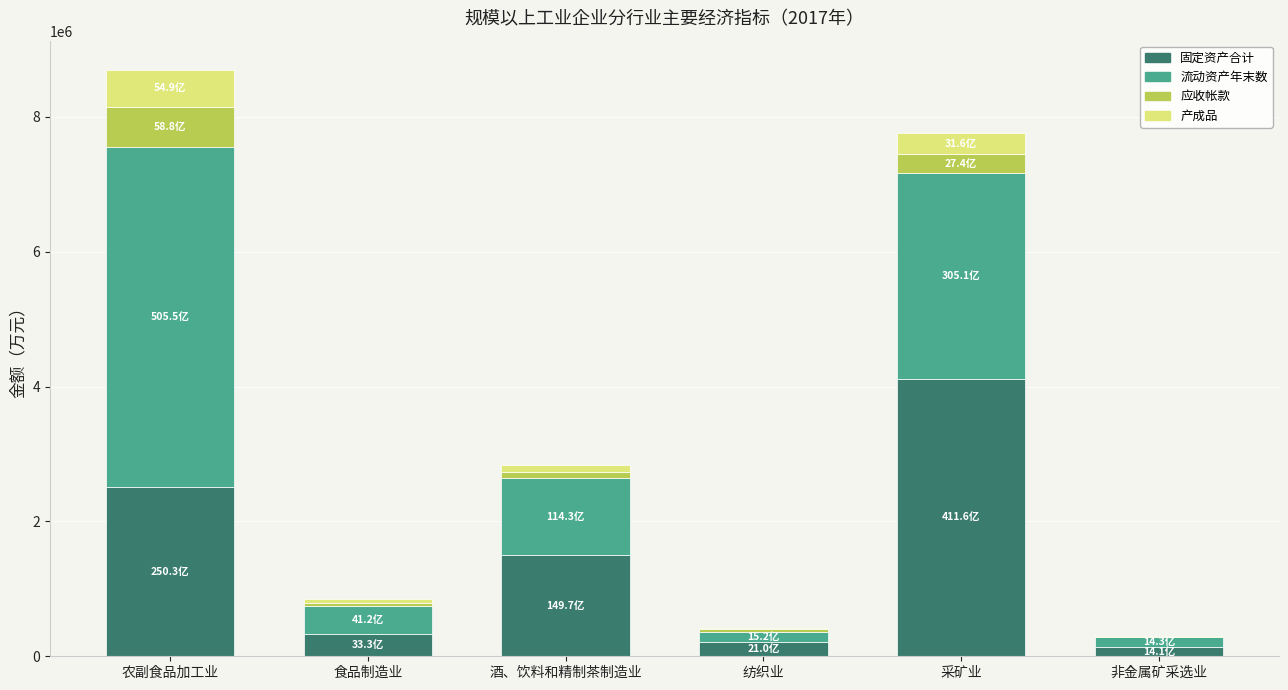

At which category is the sum across all series the highest?

农副食品加工业